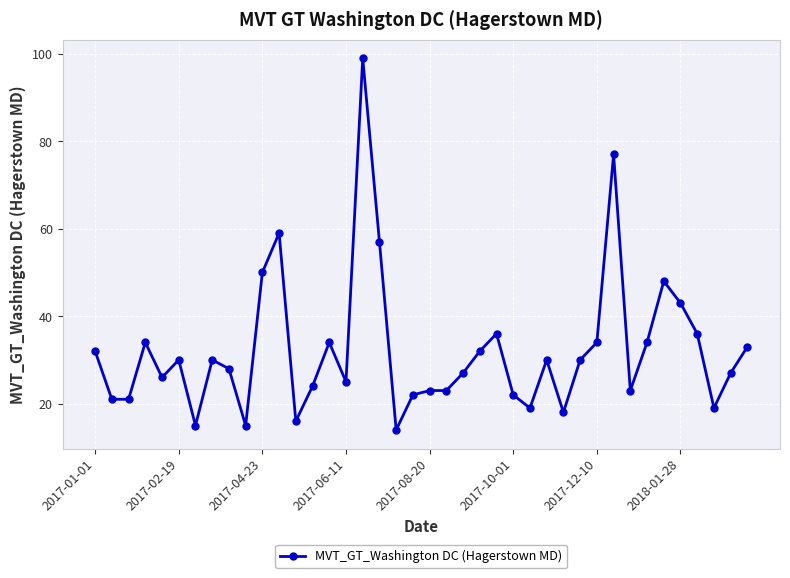

Reading right to left, extract all data points from this chart.

33	27	19	36	43	48	34	23	77	34	30	18	30	19	22	36	32	27	23	23	22	14	57	99	25	34	24	16	59	50	15	28	30	15	30	26	34	21	21	32